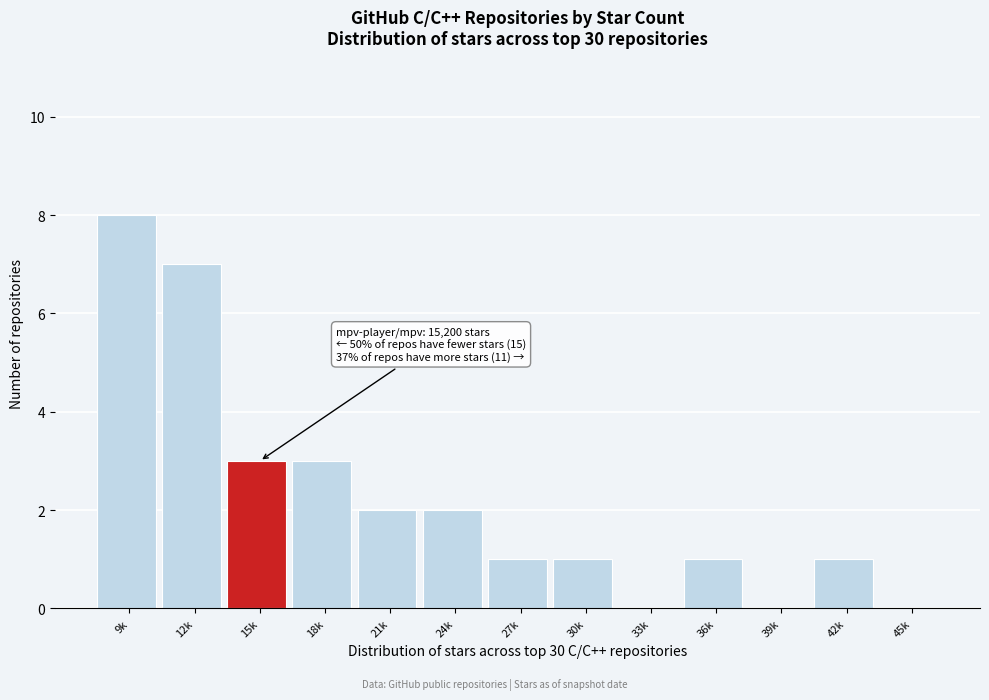

Reading right to left, what are all the values shown in this chart?

45k=0	42k=1	39k=0	36k=1	33k=0	30k=1	27k=1	24k=2	21k=2	18k=3	15k=3	12k=7	9k=8